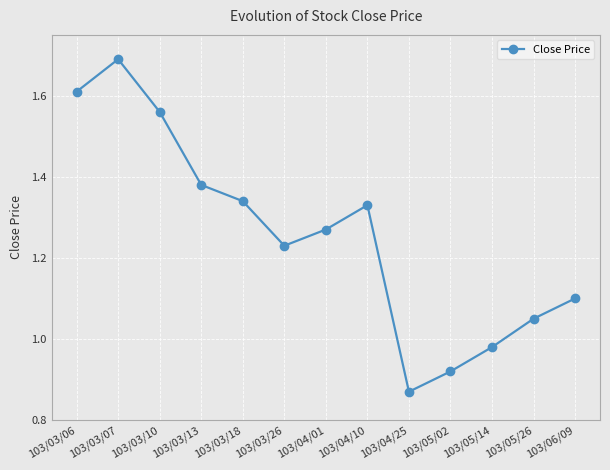

What is the difference between the maximum and minimum values?

0.8